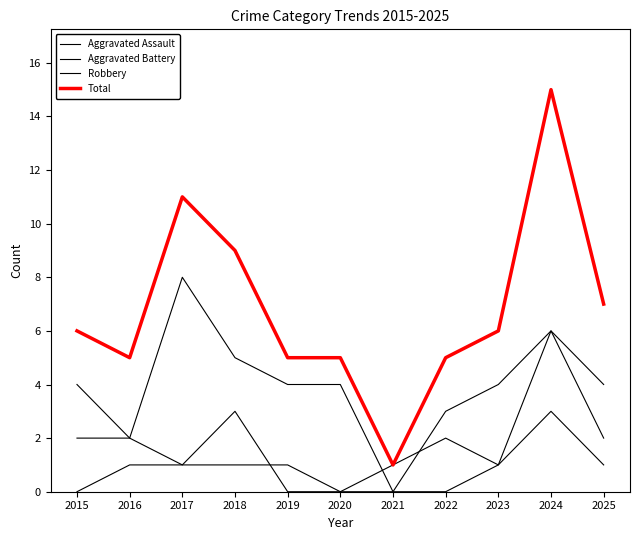

Does the chart have visible grid lines?

No